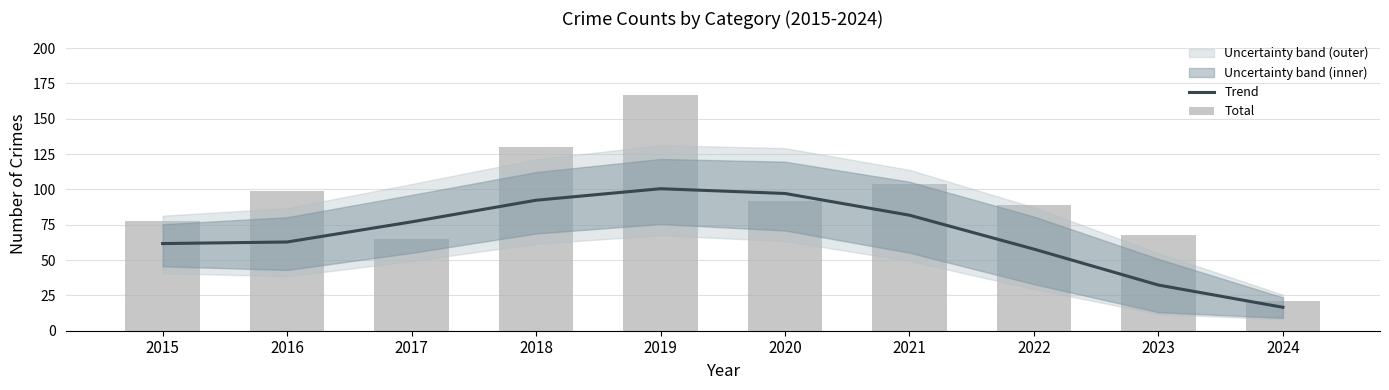

At which category is the sum across all series the highest?

2019